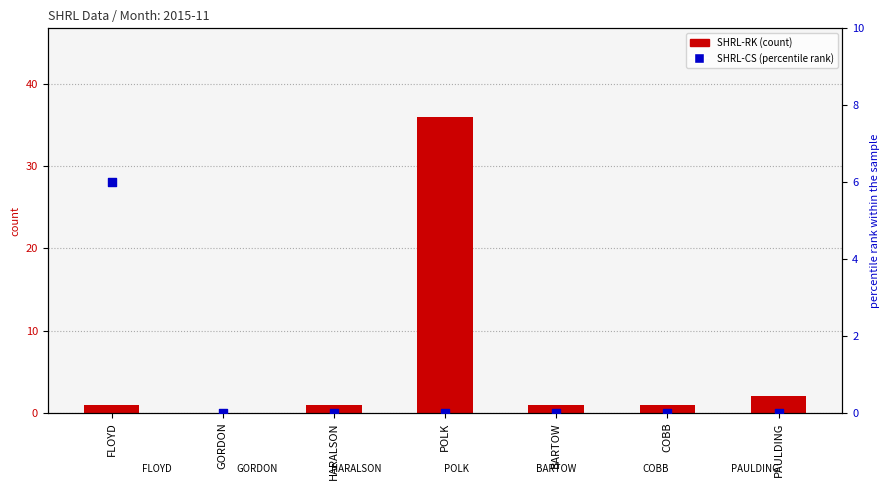

Which series has the largest Y range (max minus min)?

SHRL-RK (count)